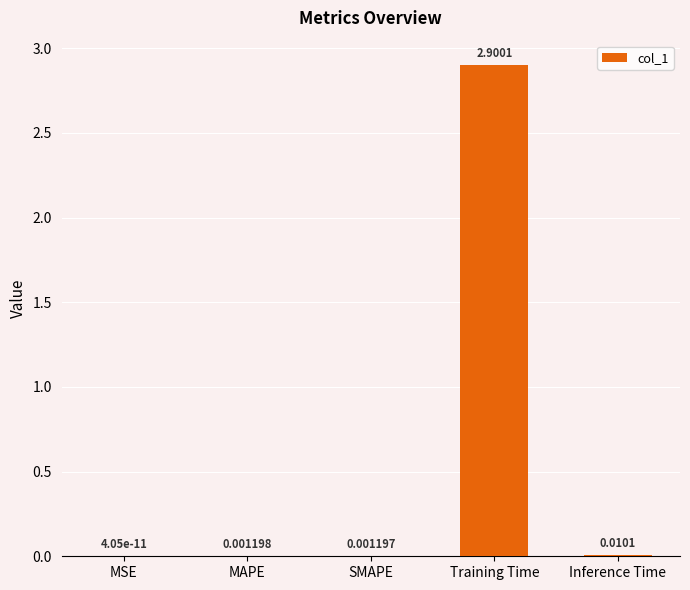

Which label corresponds to the largest value in the chart?

Training Time